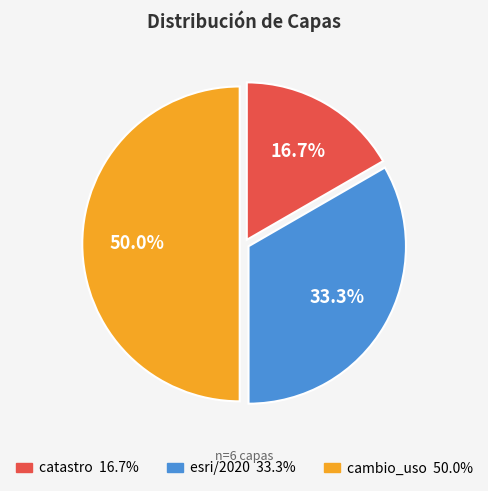

Is catastro the majority of the pie?

No